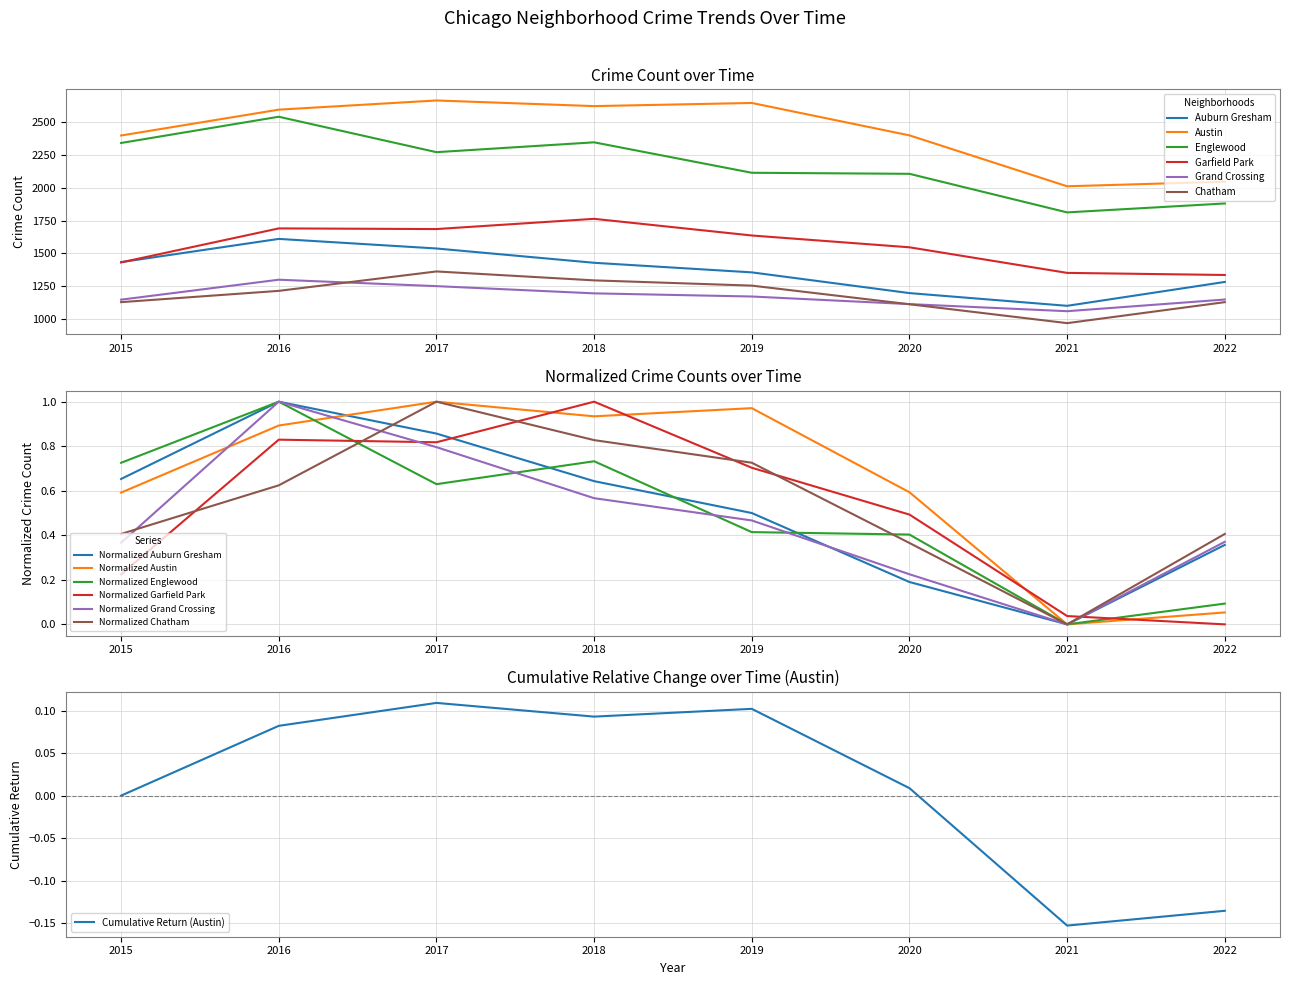

Which series has the widest spread of values?

Austin